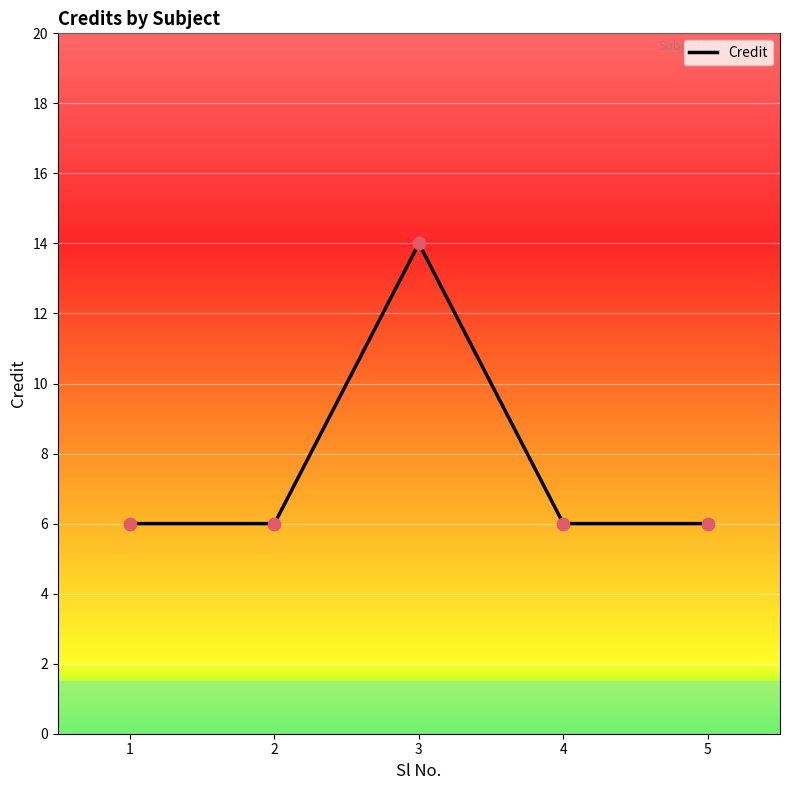

What is the ratio of the value at 5 to the value at 3?

0.4